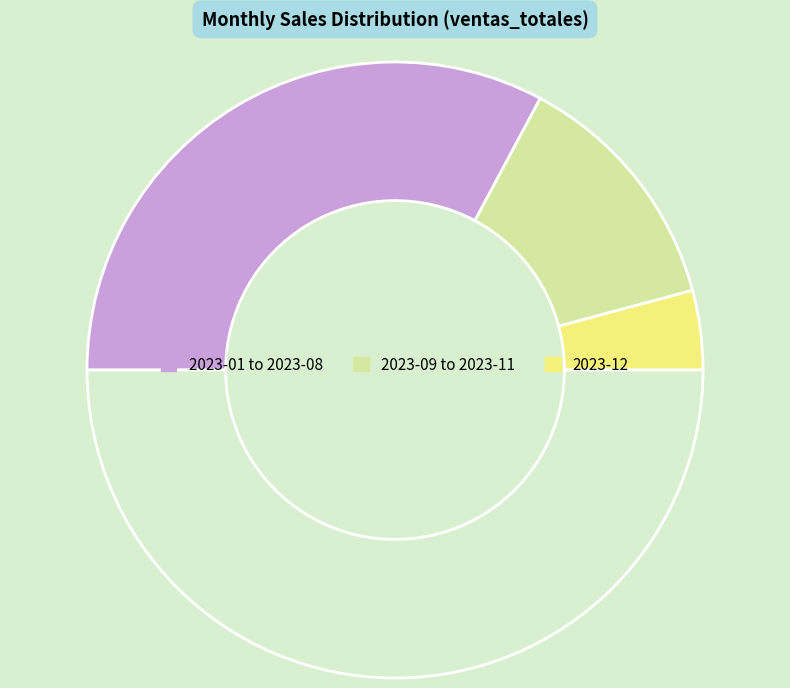

Count the number of slices in the pie.

4